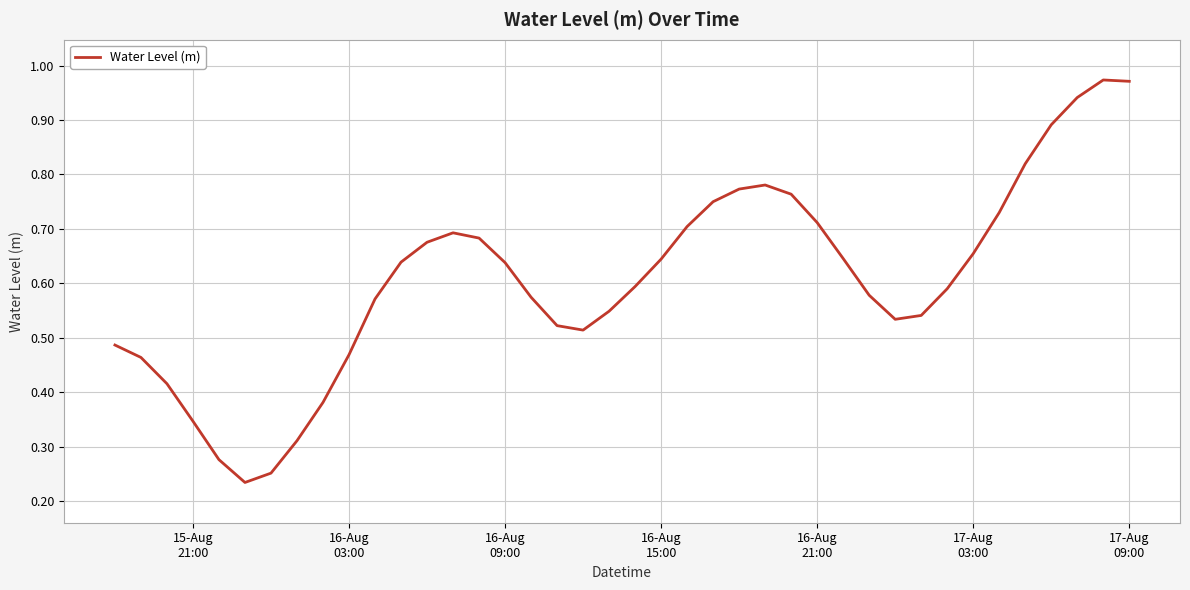

Count the number of categories in the chart.

40